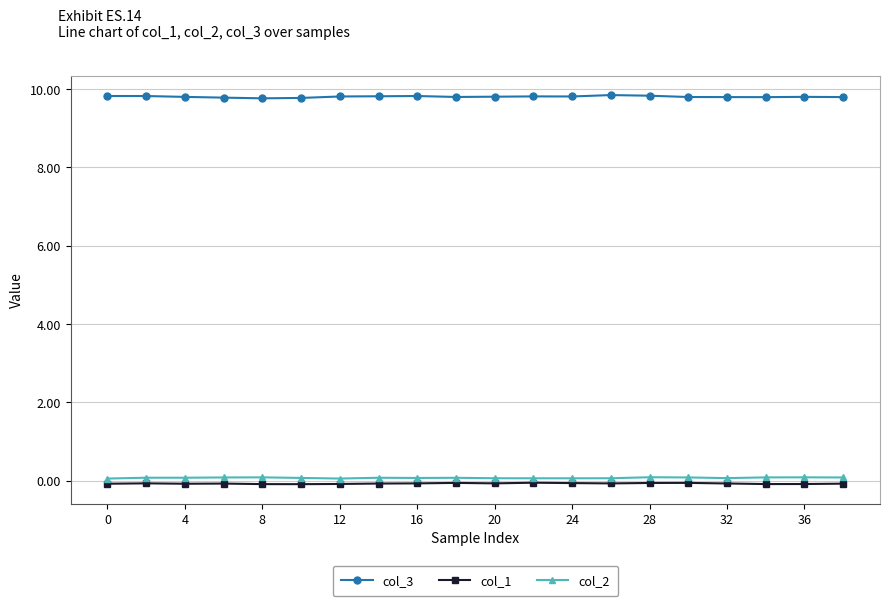

Which series has the widest spread of values?

col_3